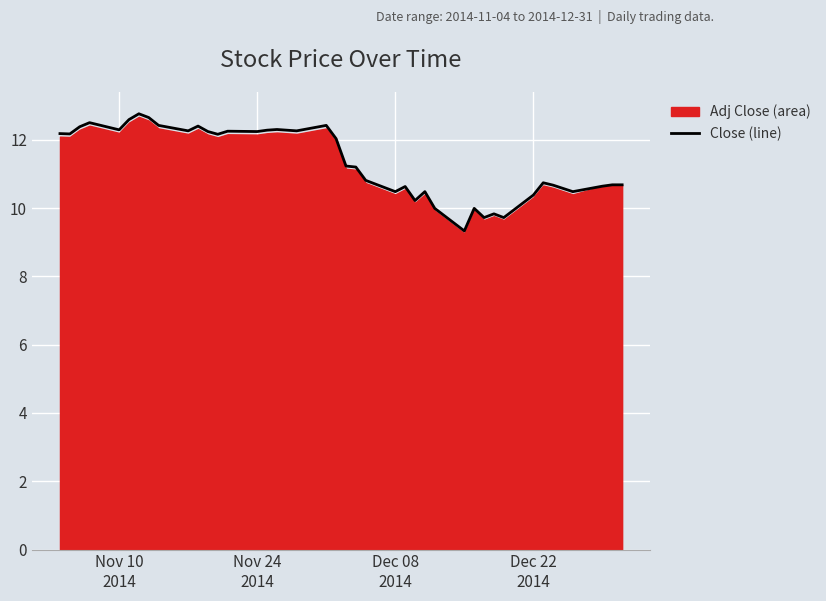

What is the maximum value shown in the chart?

12.8